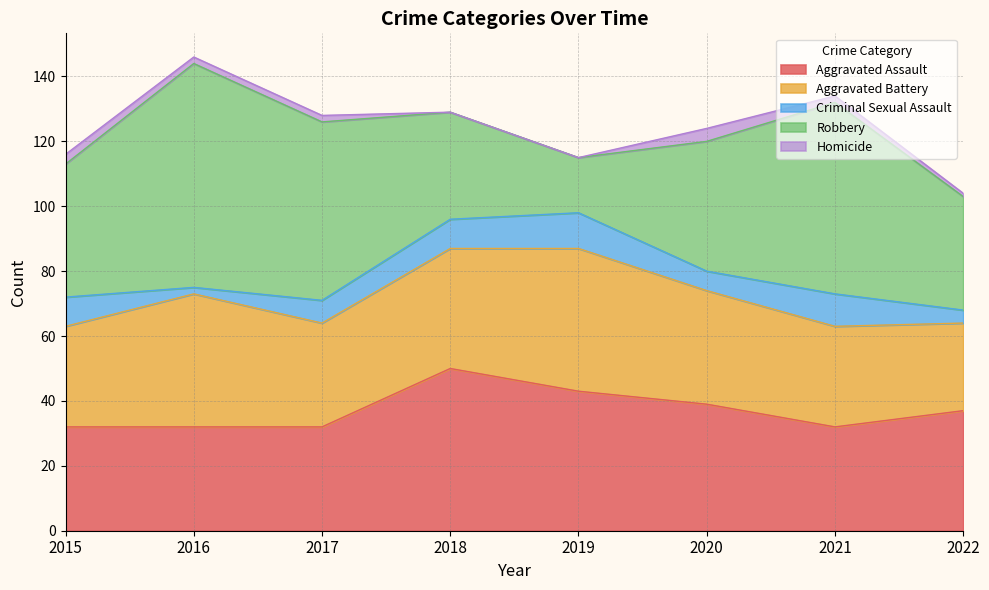

What is the maximum value for Homicide?

4